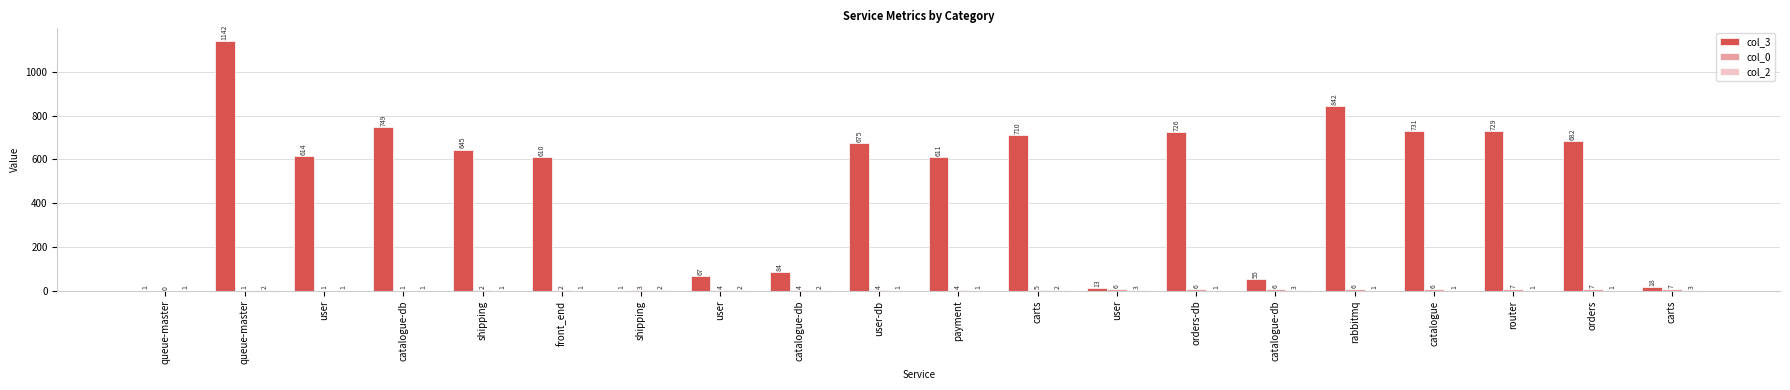

How many groups of bars are there?

20